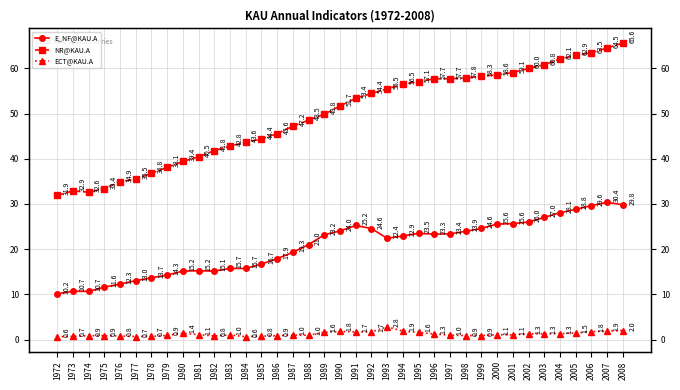

Rank the series by their maximum value, from lowest to highest.

ECT@KAU.A, E_NF@KAU.A, NR@KAU.A